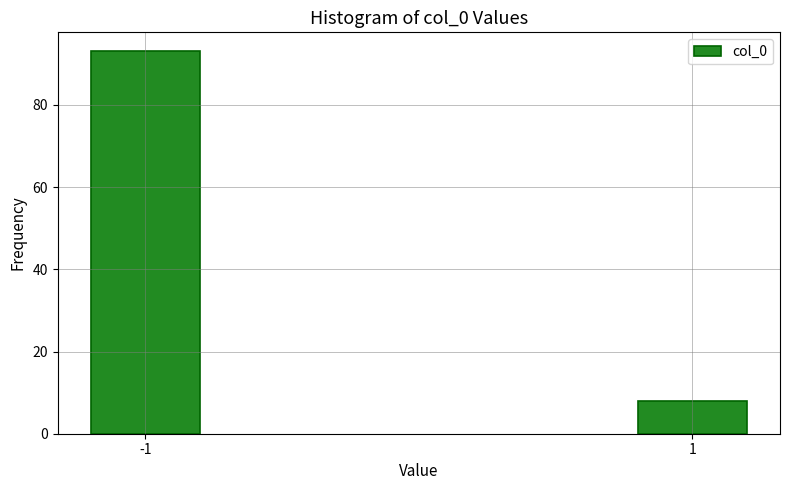

Reading right to left, transcribe all the data shown in this chart.

1=8	-1=93